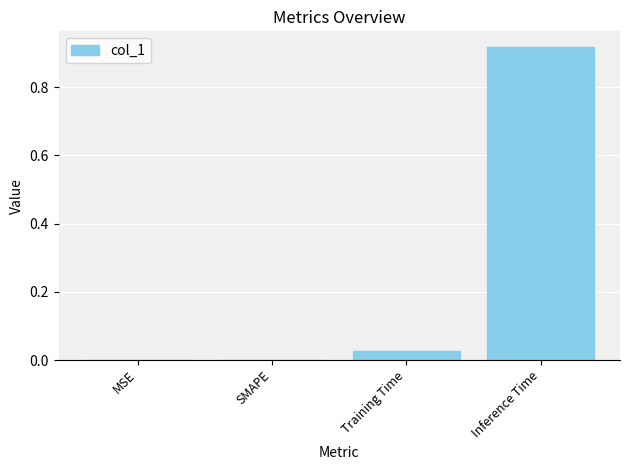

Which has a higher value, MSE or Inference Time?

Inference Time